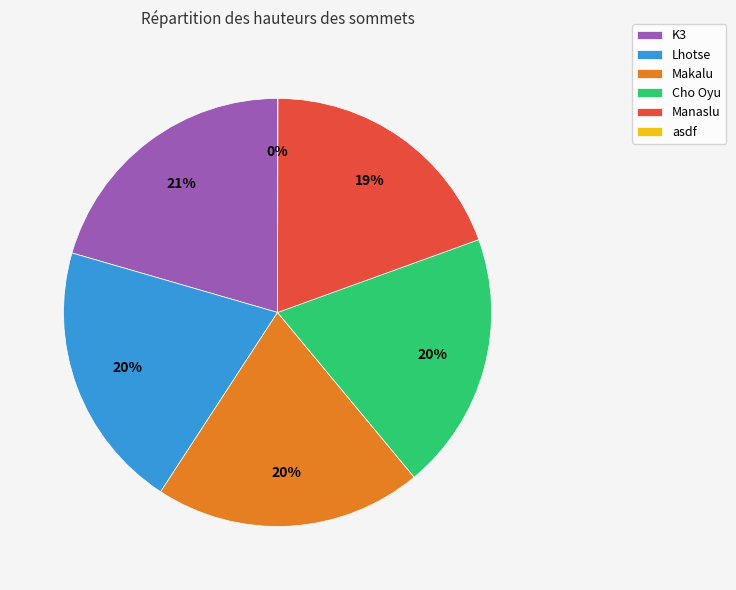

To the nearest percent, what portion does K3 represent?

21%